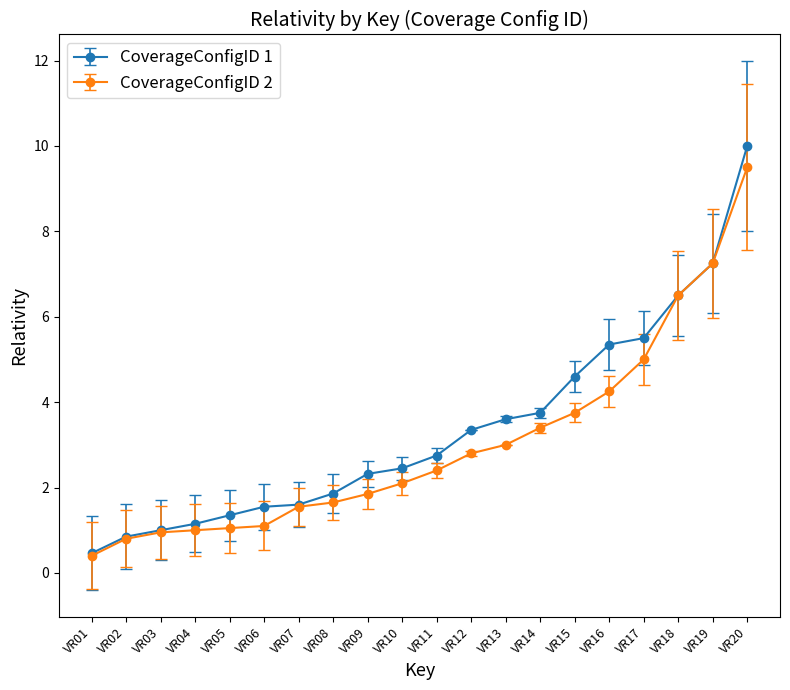

Is the value of CoverageConfigID 1 at VR13 greater than the value of CoverageConfigID 2 at VR07?

Yes